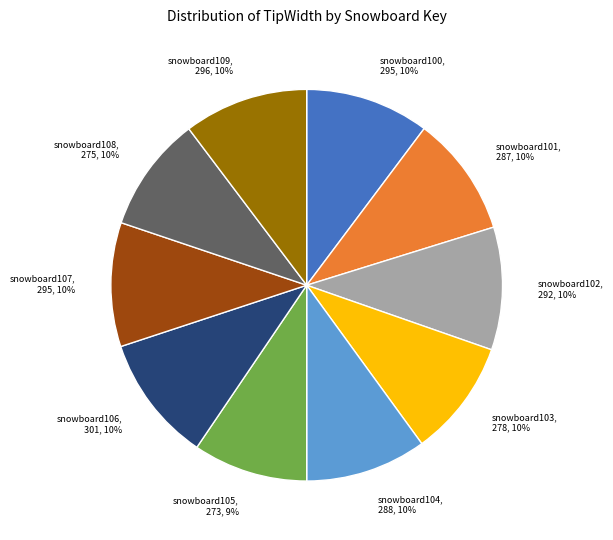

Is it true that snowboard103 is 10% of the pie?

True